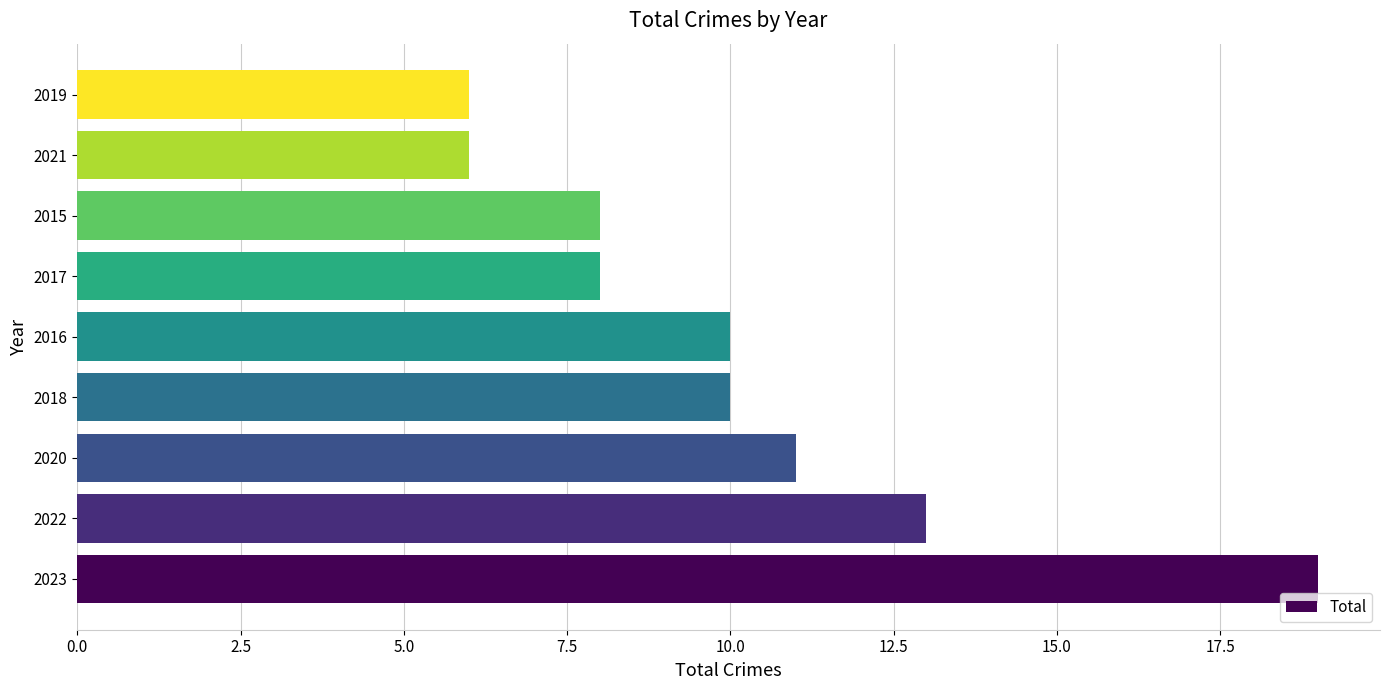

True or false: the data shows 11 at 2017.

False